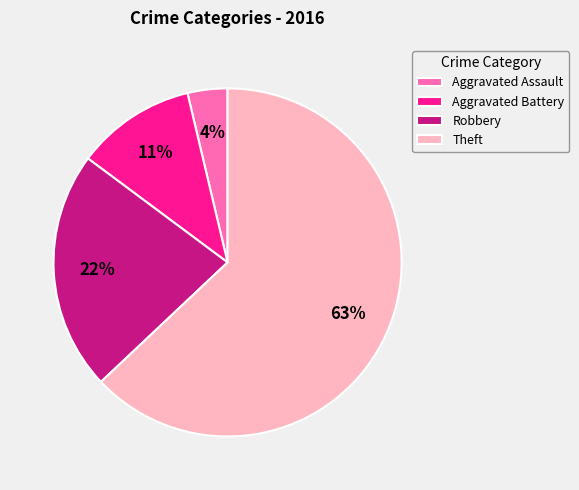

Between Theft and Robbery, which is larger?

Theft